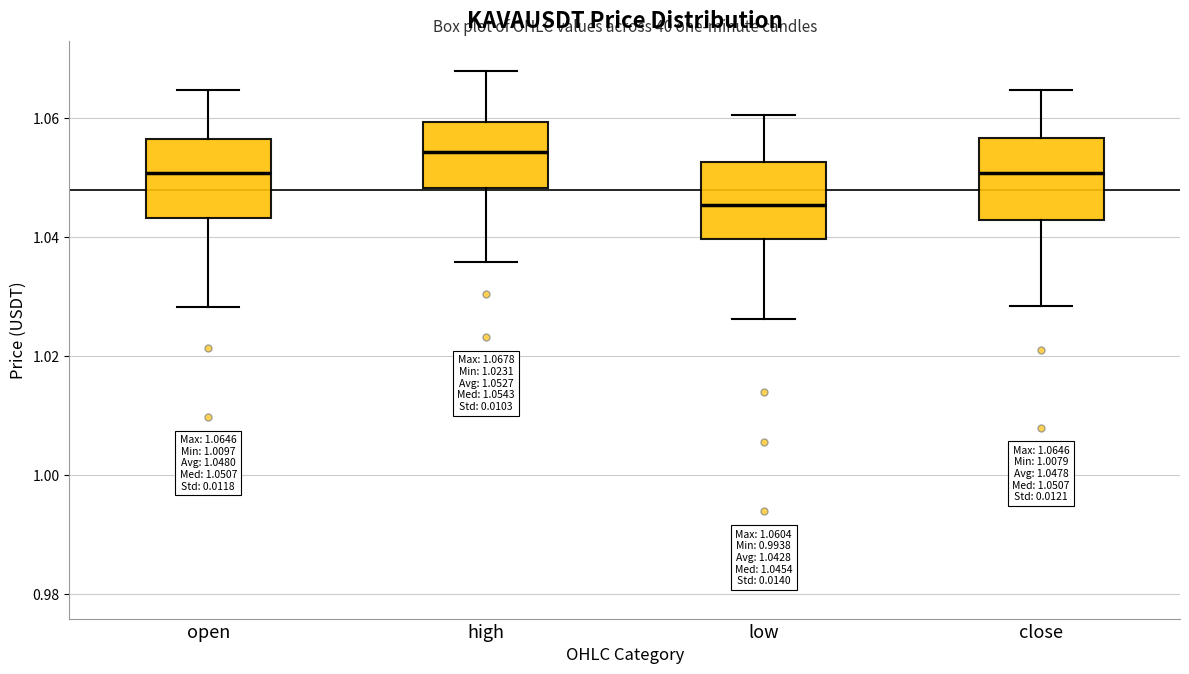

Which box's median line is the lowest?

low